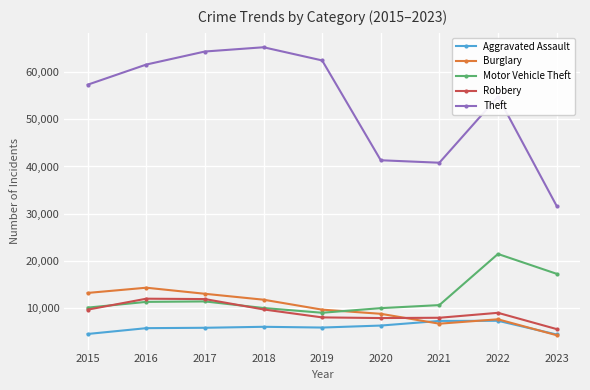

True or false: Motor Vehicle Theft has more than 2 points higher than both neighbors.

False